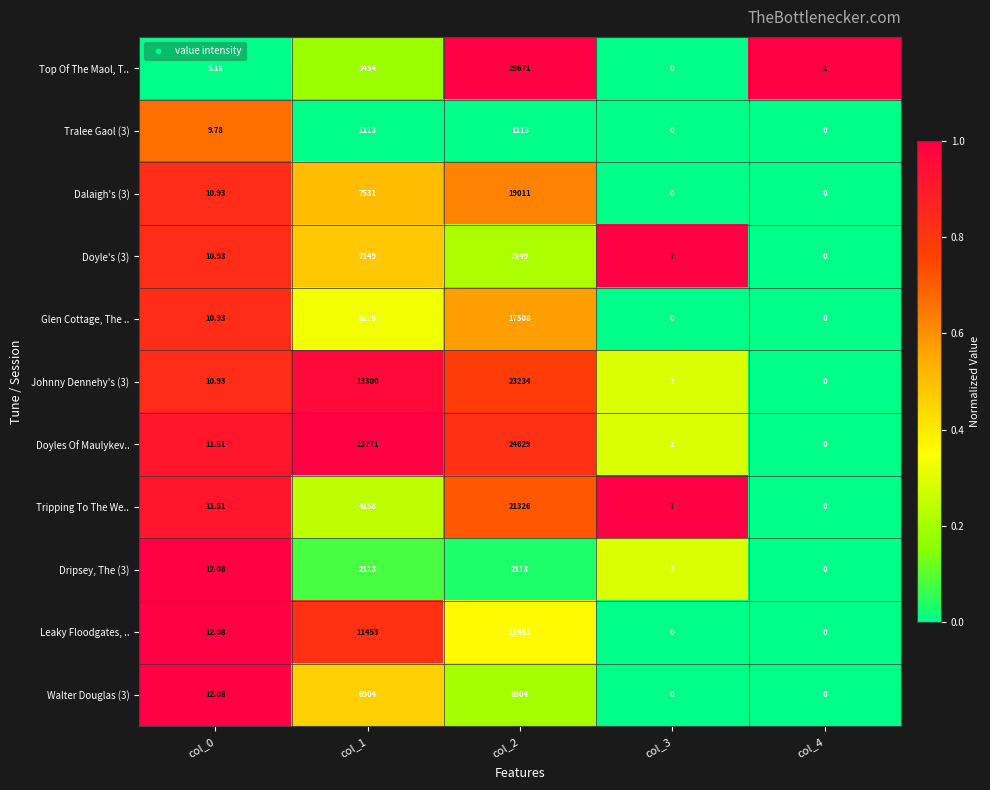

Which series has the largest range (max minus min)?

Top Of The Maol, T..